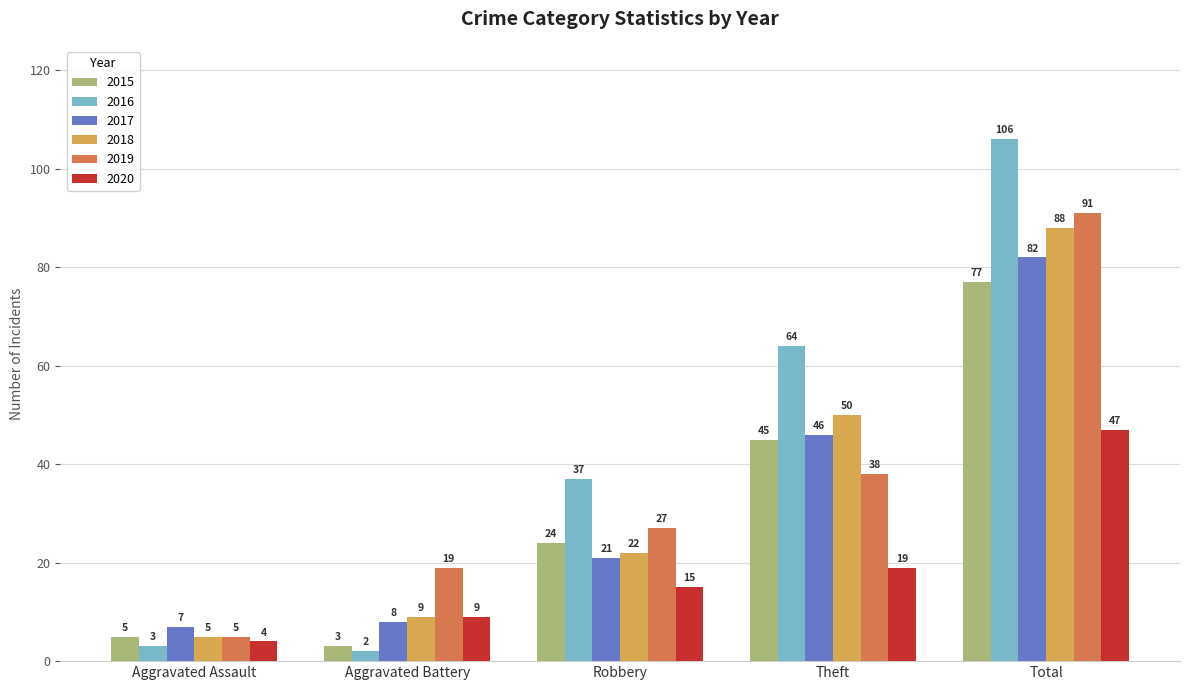

Reading right to left, list all the values displayed in this chart.

2015: 77	45	24	3	5
2016: 106	64	37	2	3
2017: 82	46	21	8	7
2018: 88	50	22	9	5
2019: 91	38	27	19	5
2020: 47	19	15	9	4